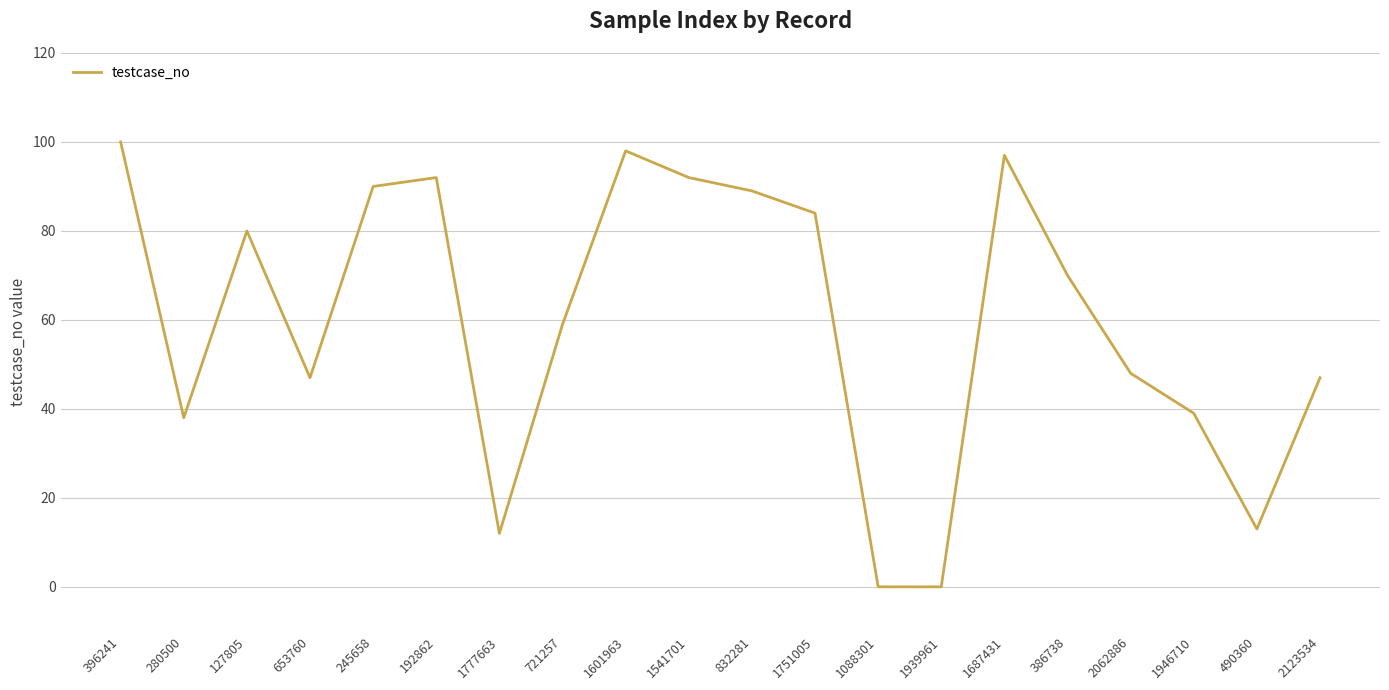

Is it true that the value at 1751005 is 122?

False